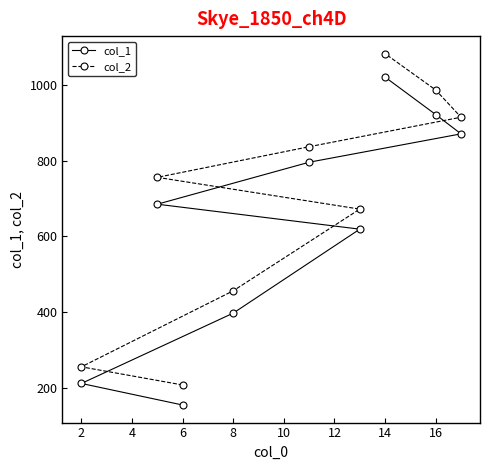

Reading left to right, list all the values displayed in this chart.

col_1: 211	685	154	397	796	619	1021	922	871
col_2: 255	756	207	456	837	672	1083	987	915